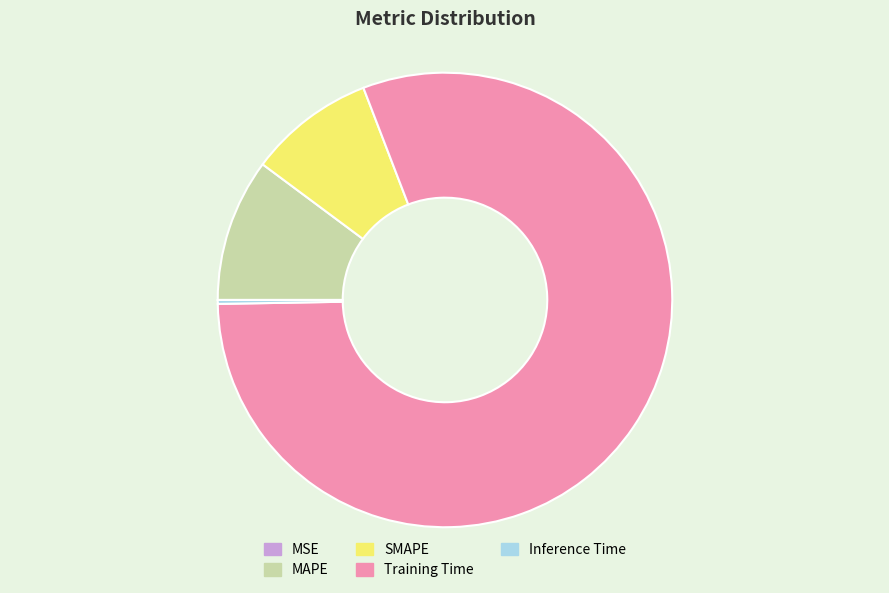

What is the largest slice in the pie chart?

Training Time